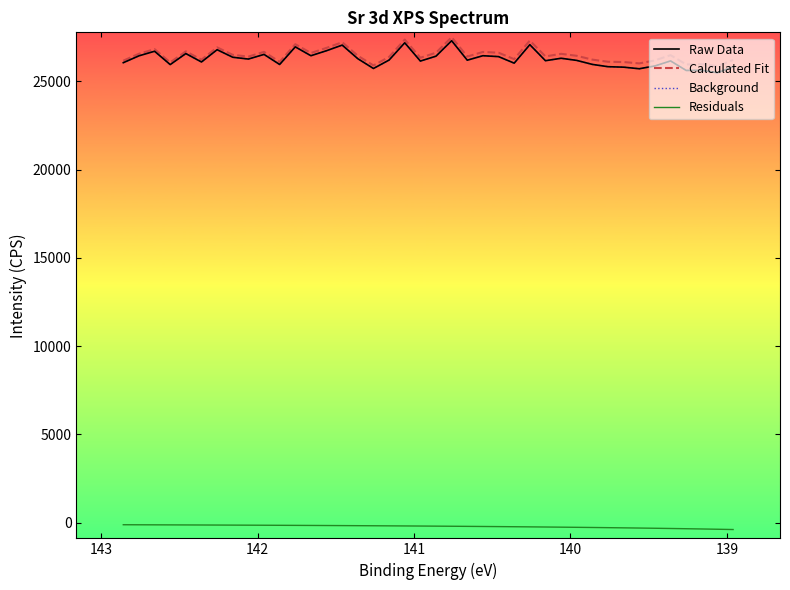

What is the greatest value displayed?

27493.9